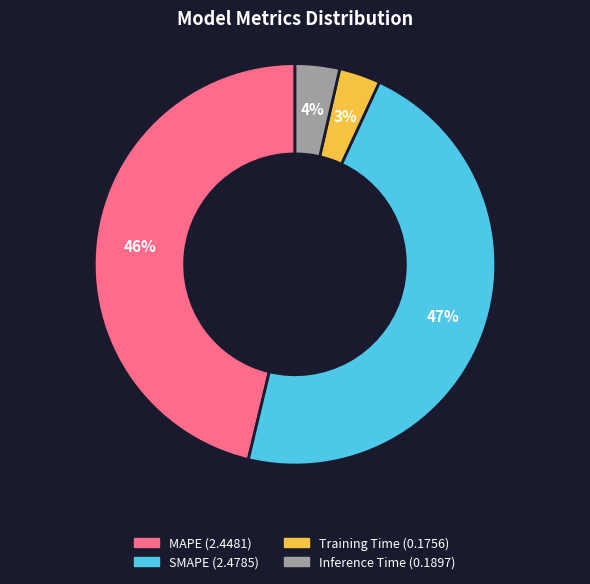

What percentage is the MAPE slice, to the nearest percent?

46%